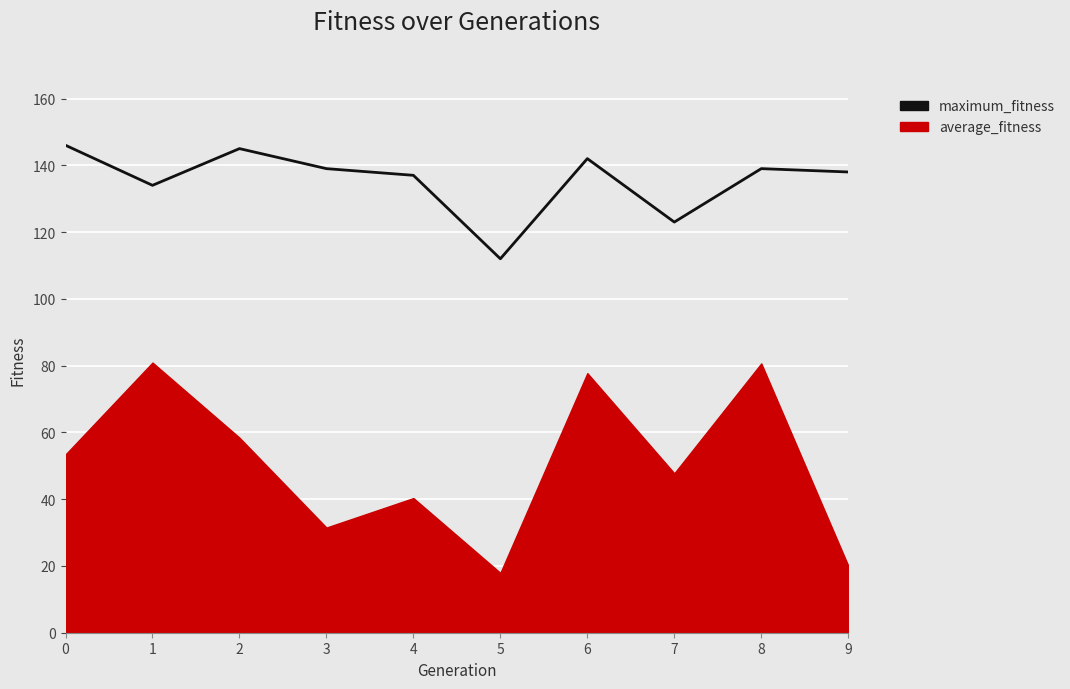

Is it true that the value at 6 is 76?

False